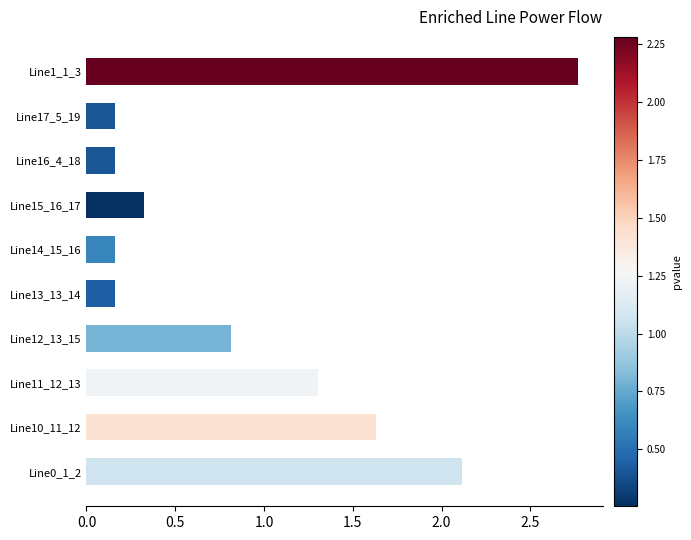

Is it true that the value at Line12_13_15 is 1.3?

False